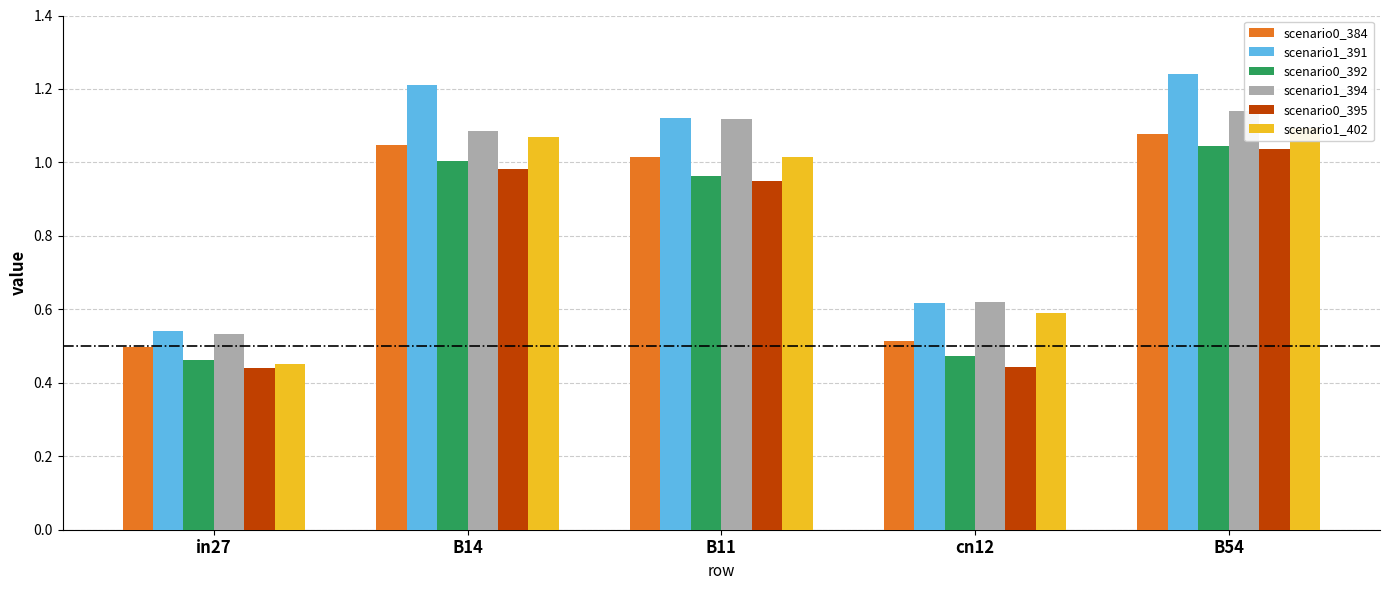

True or false: job192_scenario1_391 has a value of 1.2 at B14.

True